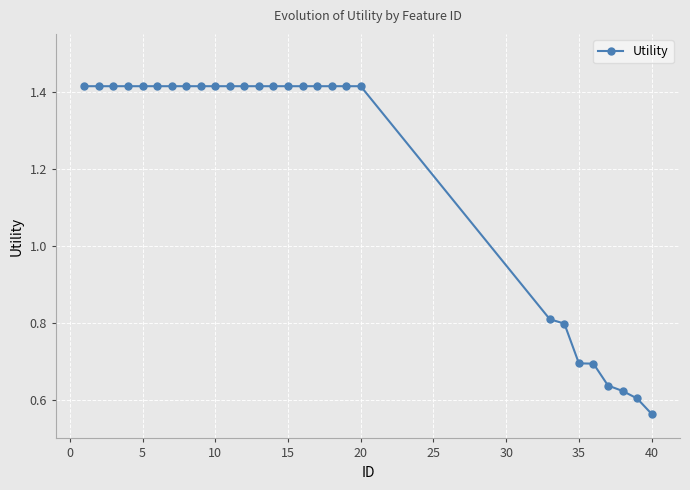

How many values are between 0 and 1?

8